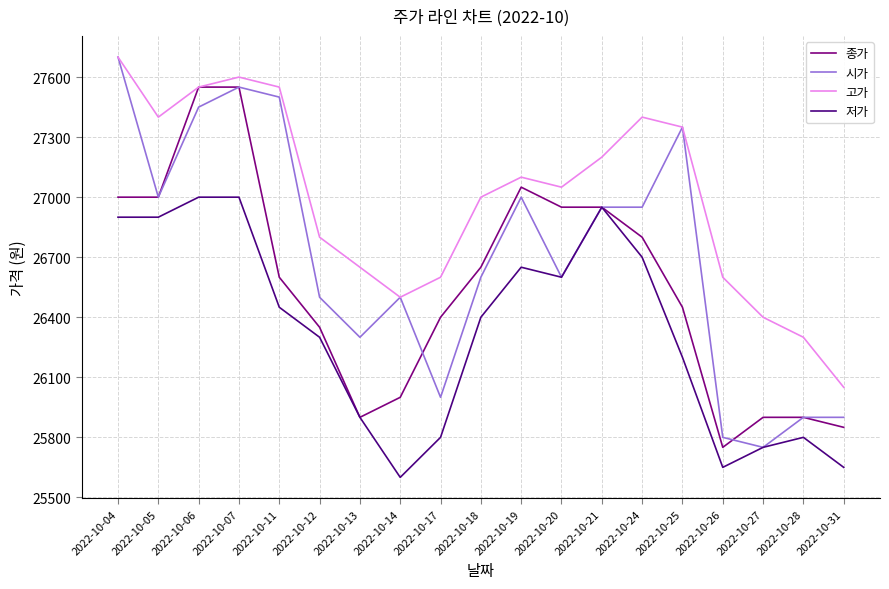

What is the maximum value shown in the chart?

27700